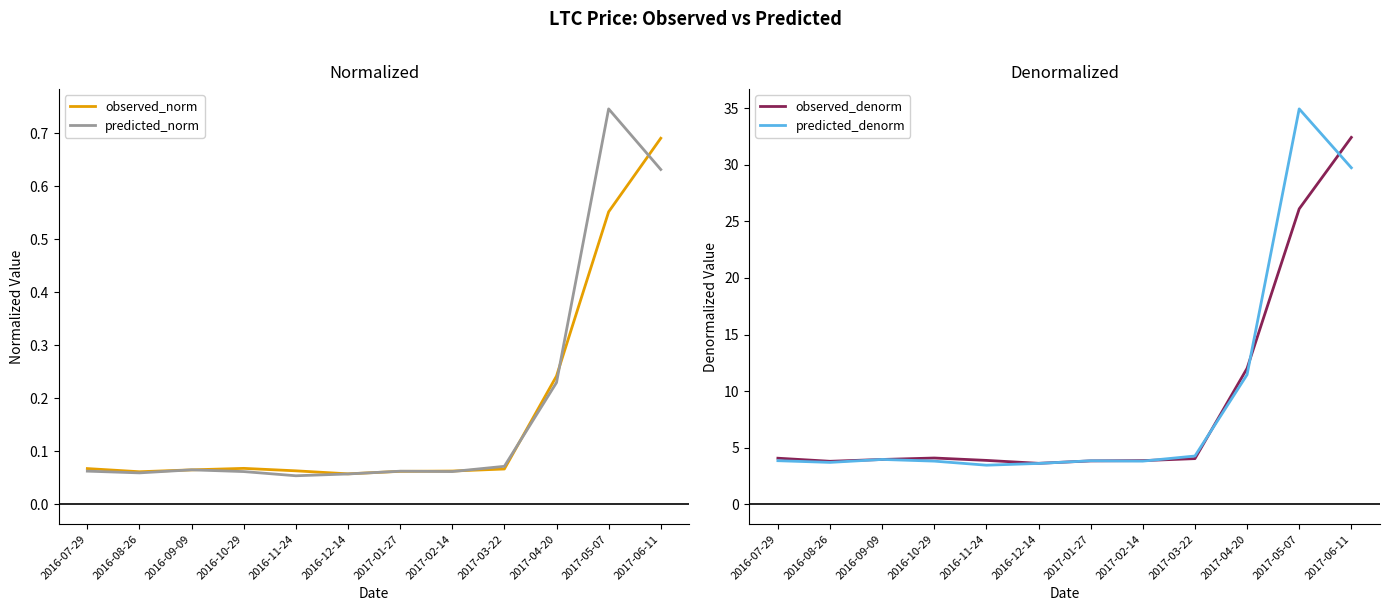

List the labels in order of predicted_denorm value, largest first.

2017-05-07, 2017-06-11, 2017-04-20, 2017-03-22, 2016-09-09, 2016-07-29, 2017-01-27, 2017-02-14, 2016-10-29, 2016-08-26, 2016-12-14, 2016-11-24